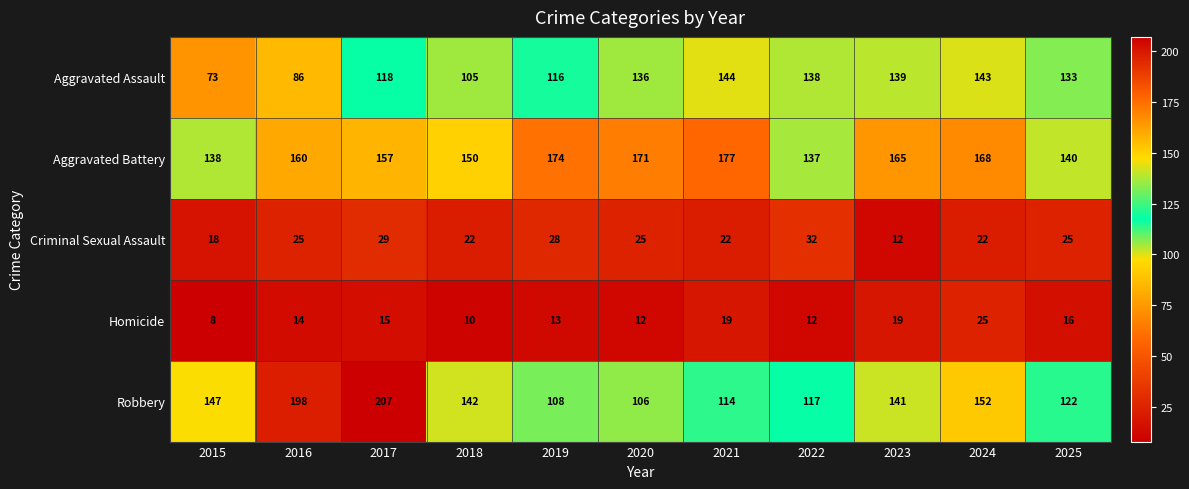

At which category is the sum across all series the highest?

2017